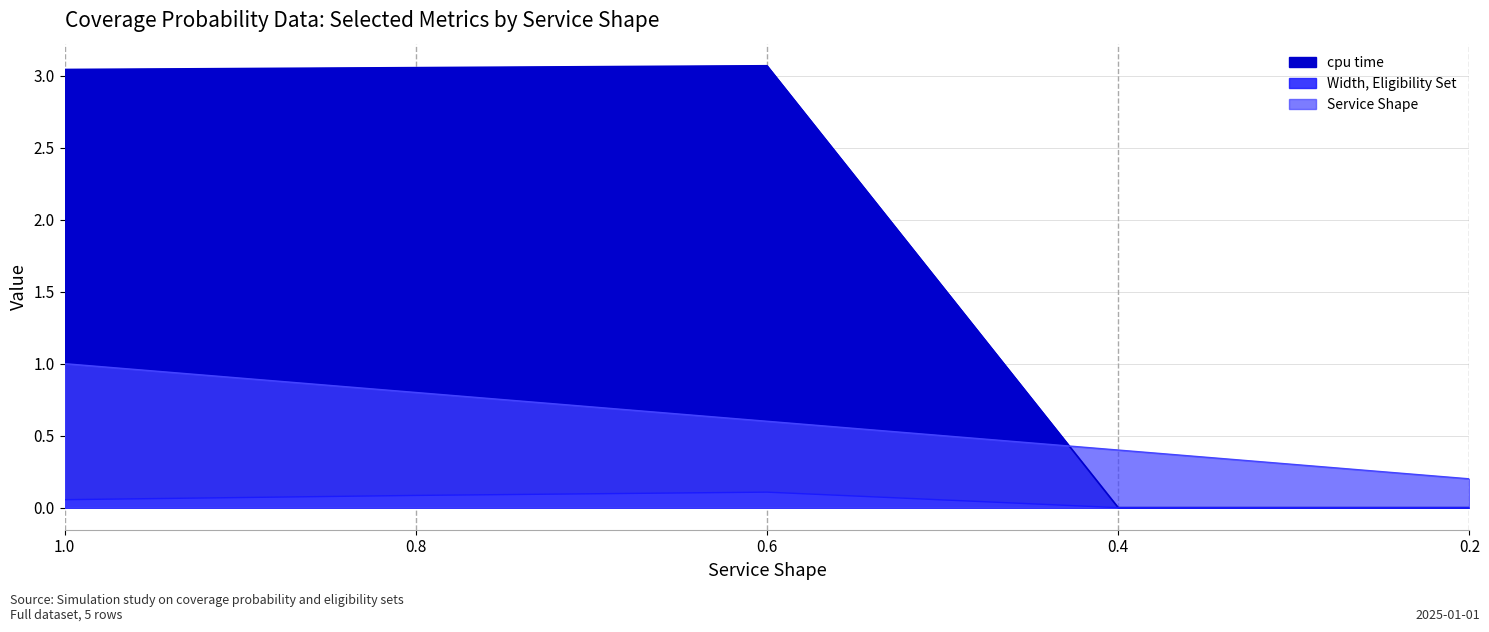

True or false: Service Shape and Width, Eligibility Set cross at least once.

False